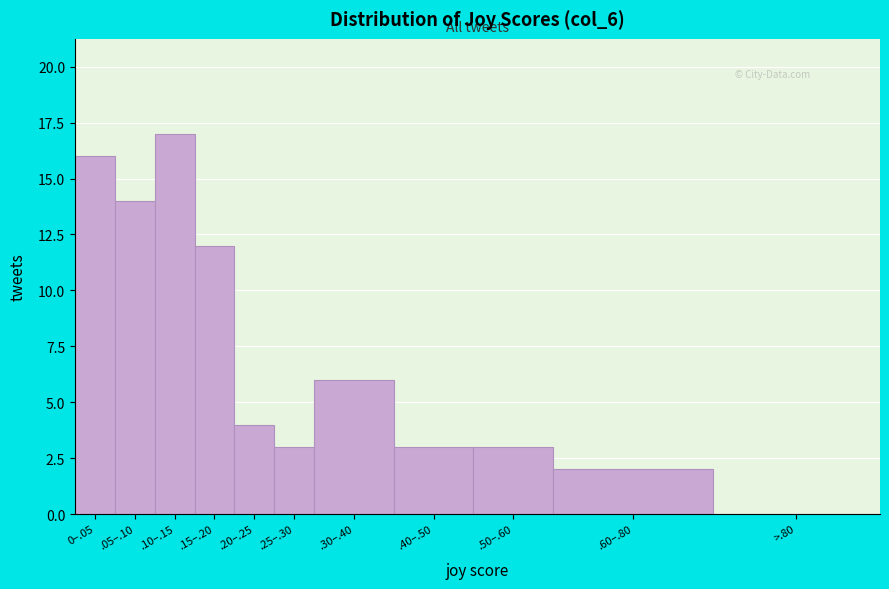

Reading left to right, what are all the values shown in this chart?

0–.05=16	.05–.10=14	.10–.15=17	.15–.20=12	.20–.25=4	.25–.30=3	.30–.40=6	.40–.50=3	.50–.60=3	.60–.80=2	>.80=0